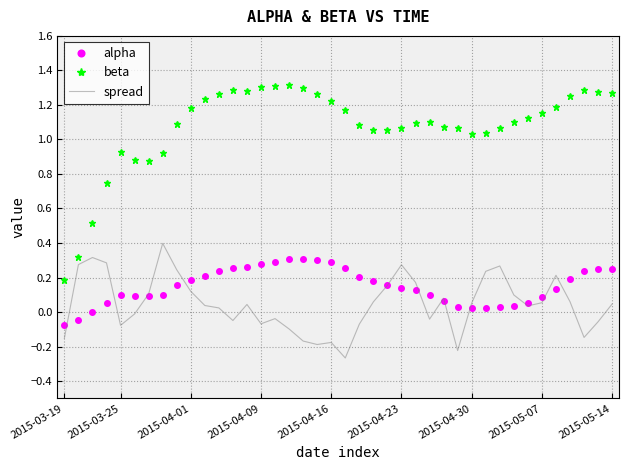

True or false: alpha and beta cross at least once.

False